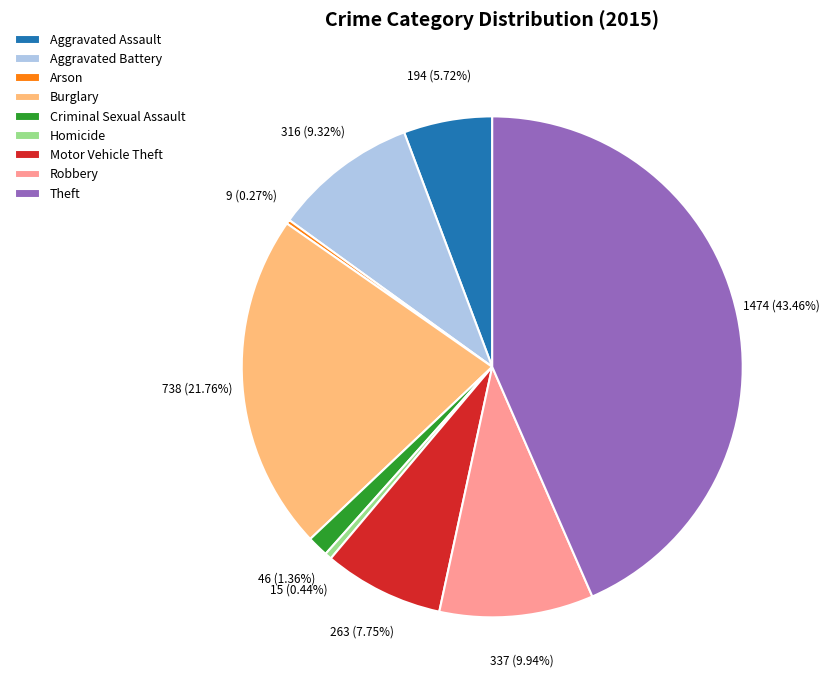

Does Burglary represent more than half of the total?

No